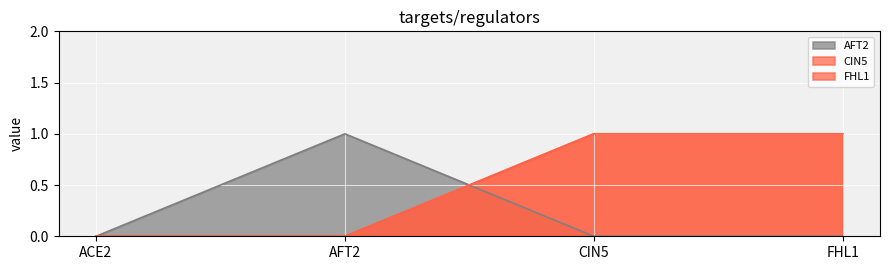

Is it true that CIN5 equals 0 at ACE2?

False